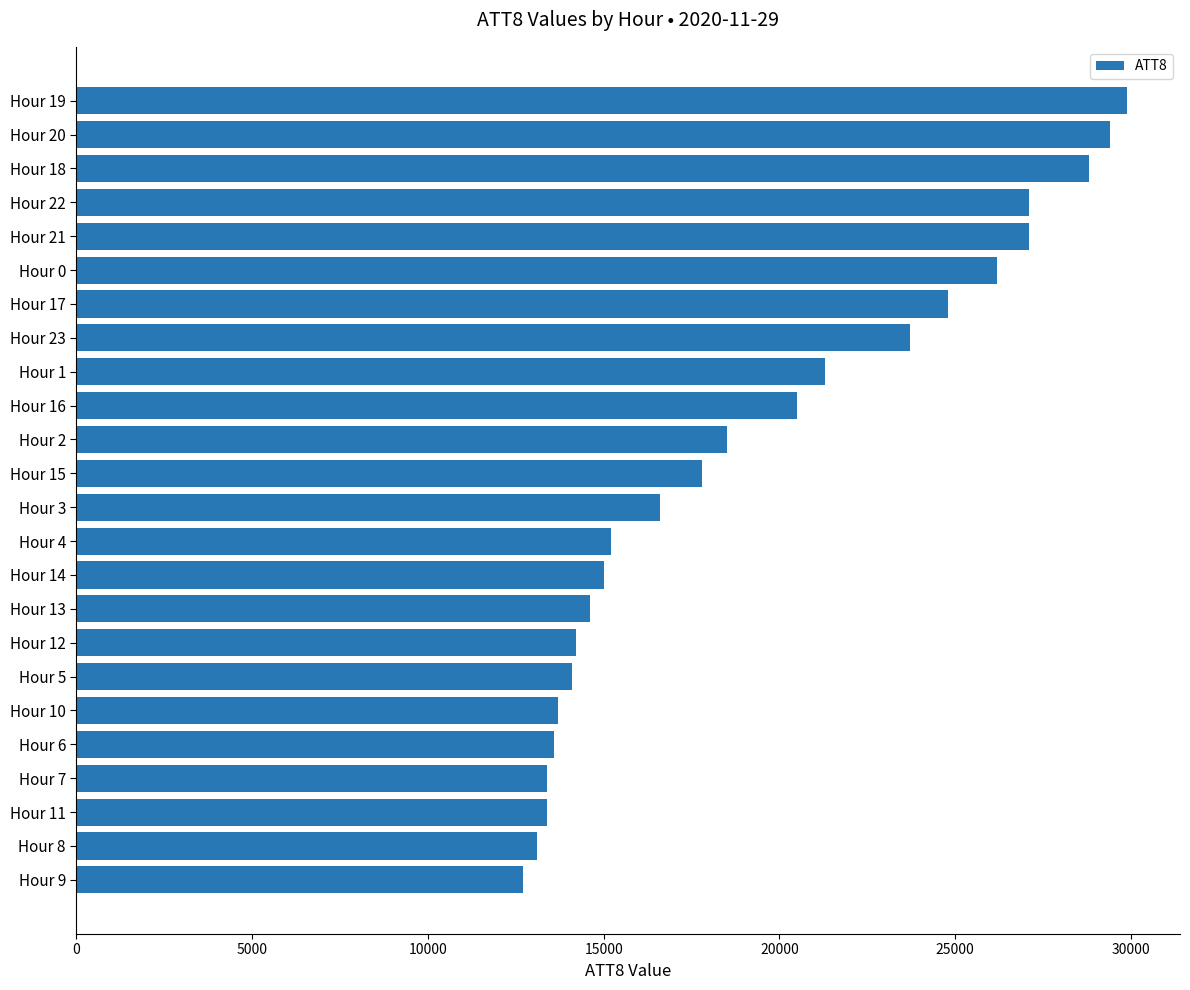

What is the sum of the values at Hour 18 and Hour 4?

44000